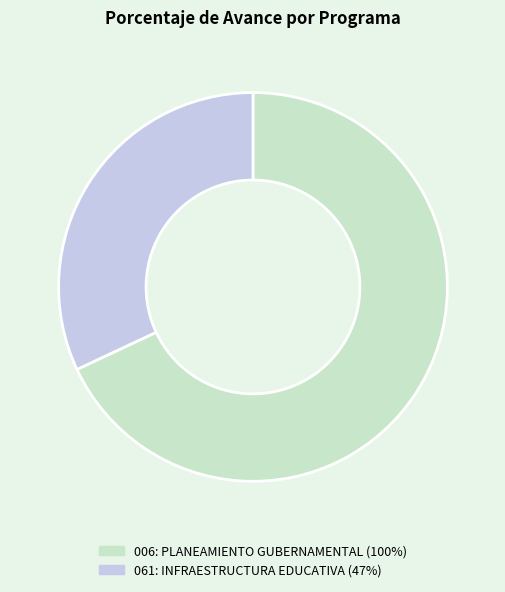

Between 061: INFRAESTRUCTURA EDUCATIVA and 006: PLANEAMIENTO GUBERNAMENTAL, which is larger?

006: PLANEAMIENTO GUBERNAMENTAL